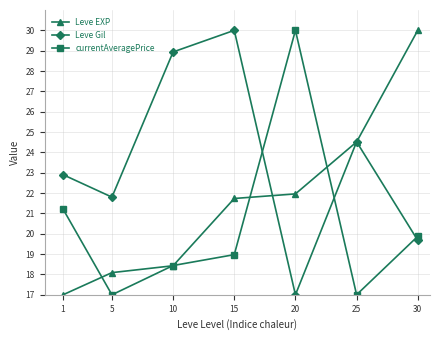

Reading left to right, list all the values displayed in this chart.

Leve EXP: 17.0	18.1	18.4	21.7	22.0	24.5	30.0
Leve Gil: 22.9	21.8	28.9	30.0	17.0	24.5	19.7
currentAveragePrice: 21.2	17.0	18.4	19.0	30.0	17.0	19.9